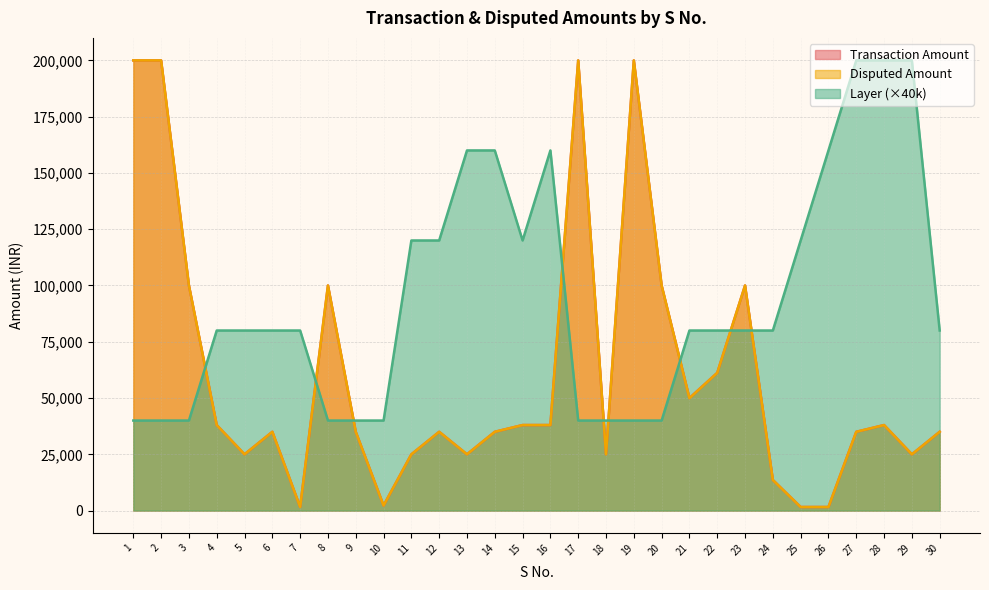

Where does the Layer series first go above 80000?

11